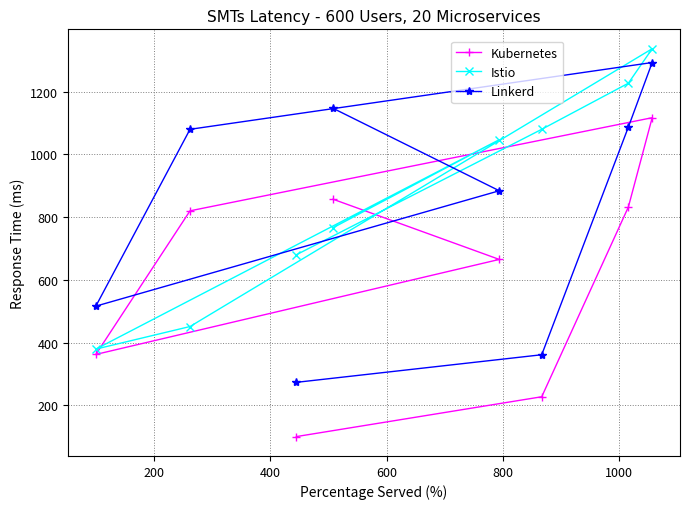

What is the value of the Kubernetes point at the 4th from the left?

857